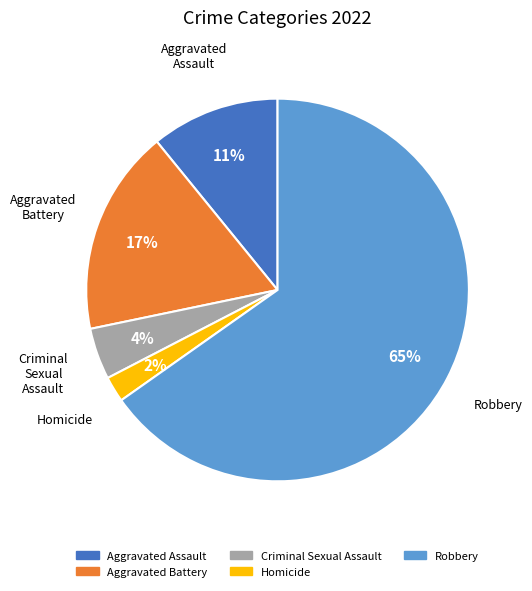

Is the sum of Aggravated Battery and Homicide greater than half?

No